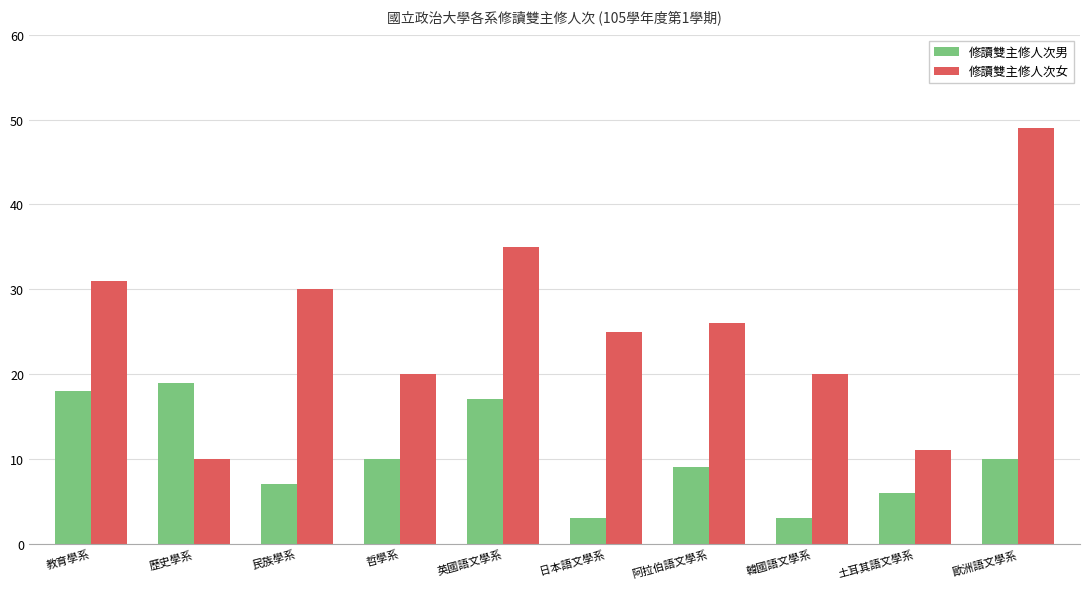

What is the difference between the second highest and minimum values in the 修讀雙主修人次女 series?

25